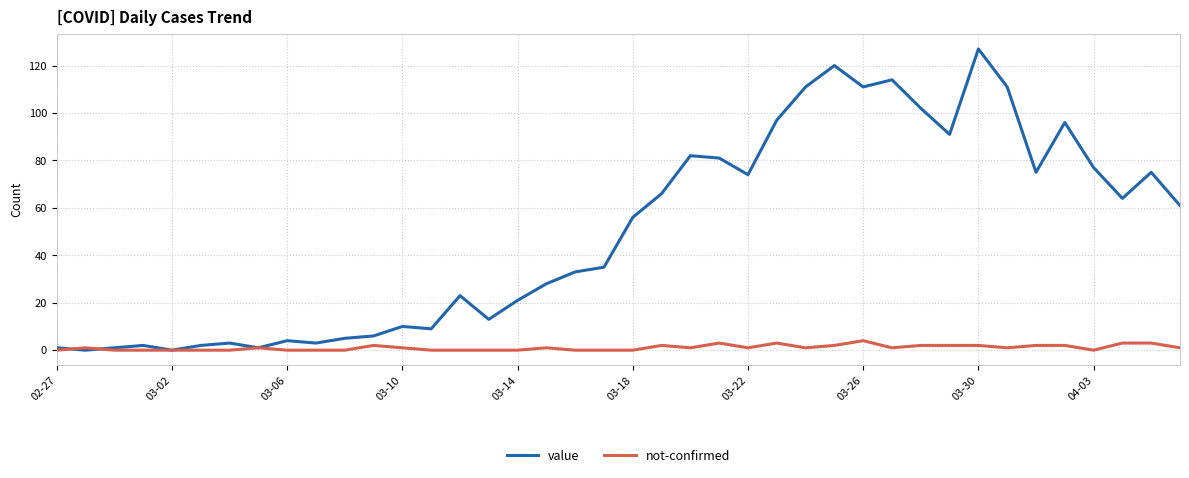

Which series has the largest range (max minus min)?

value